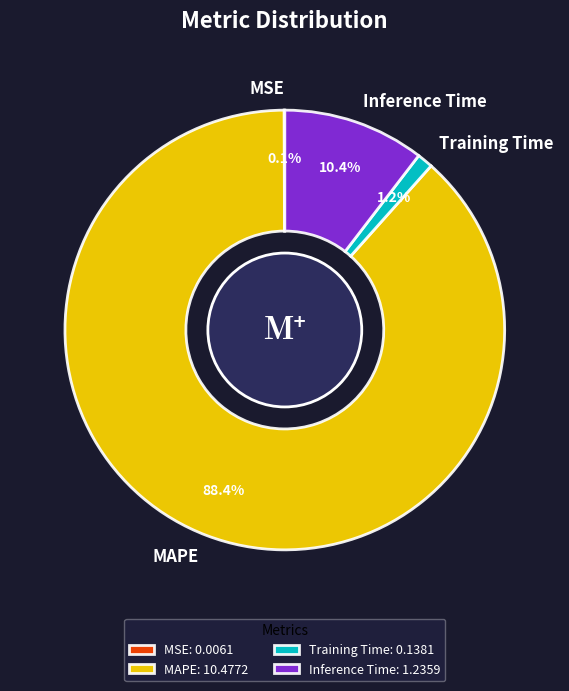

Between MAPE and Training Time, which is larger?

MAPE